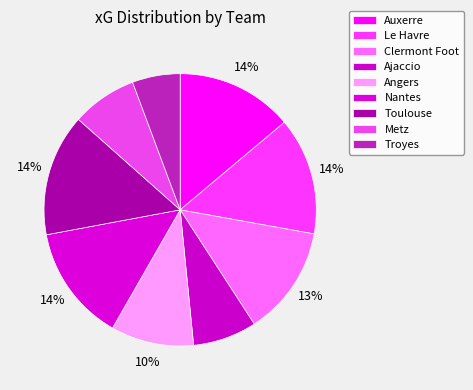

What is the smallest slice in the pie chart?

Troyes